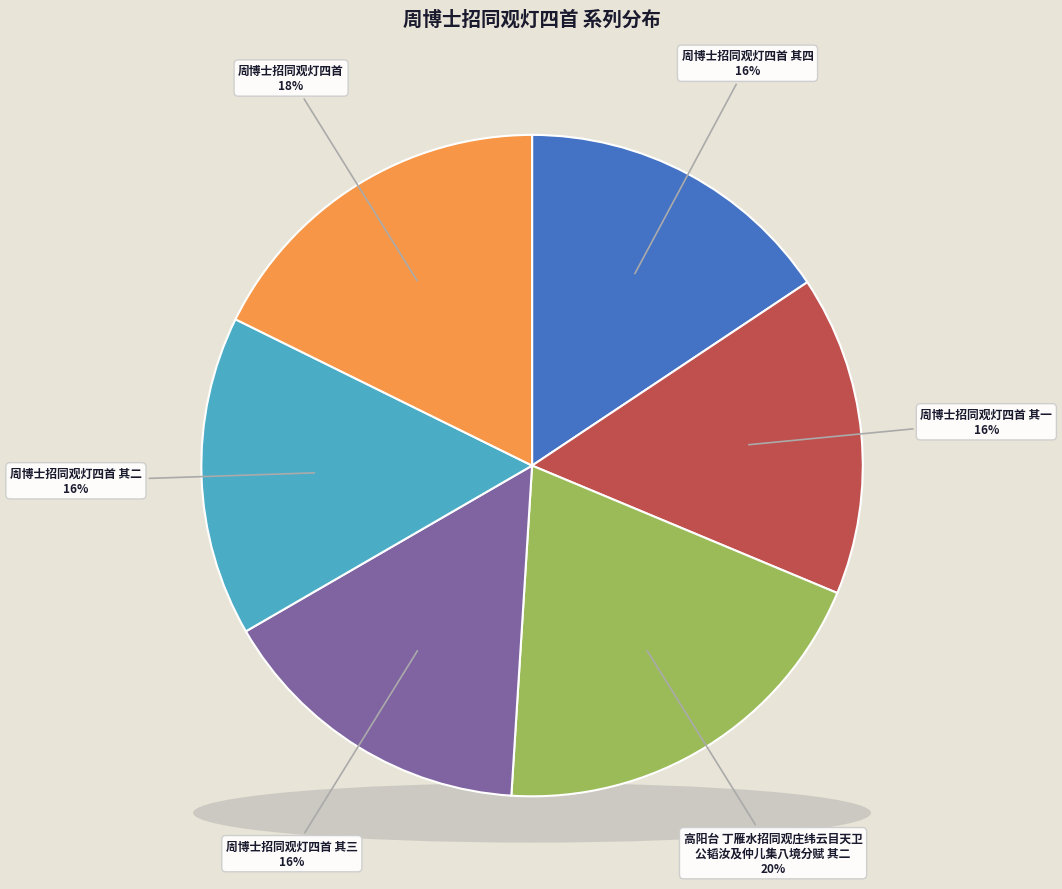

True or false: 周博士招同观灯四首 其二 accounts for 16% of the total.

True